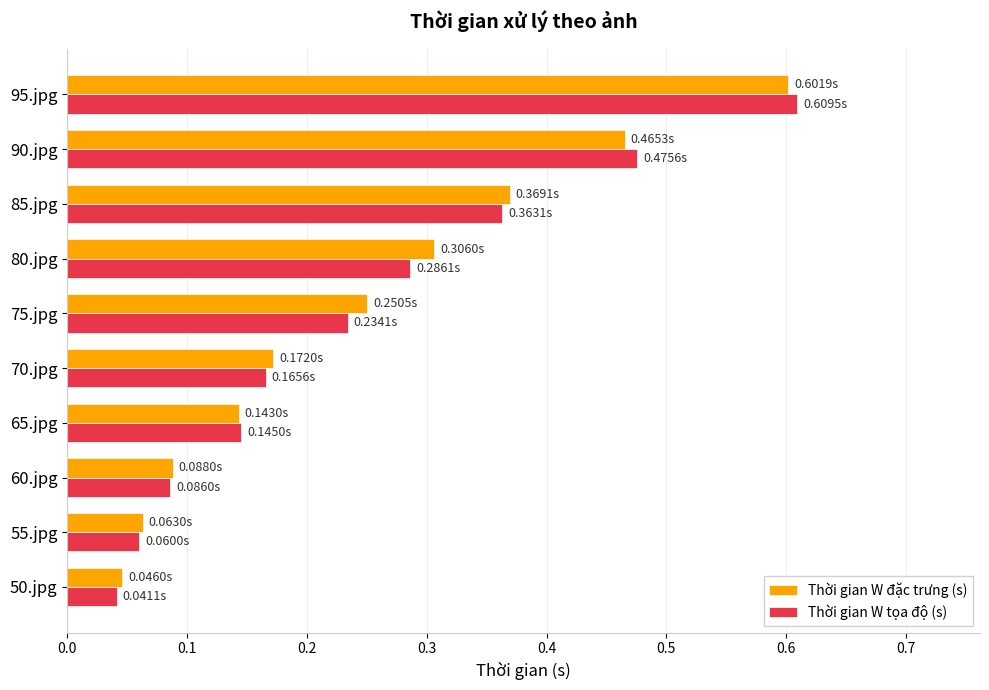

What are all the series names shown in the legend?

Thời gian W đặc trưng (s), Thời gian W tọa độ (s)